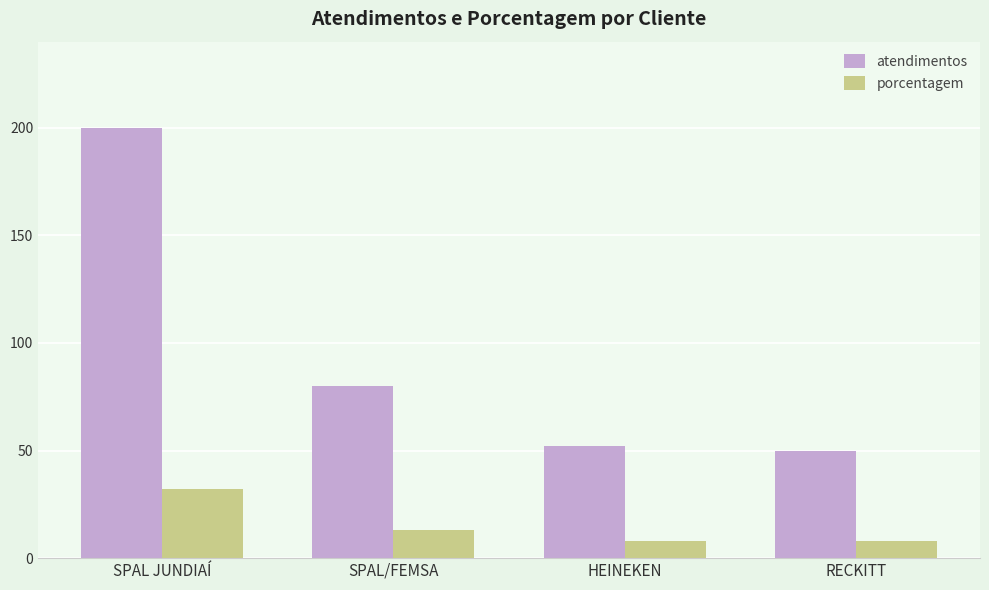

Count the number of data series in this chart.

2